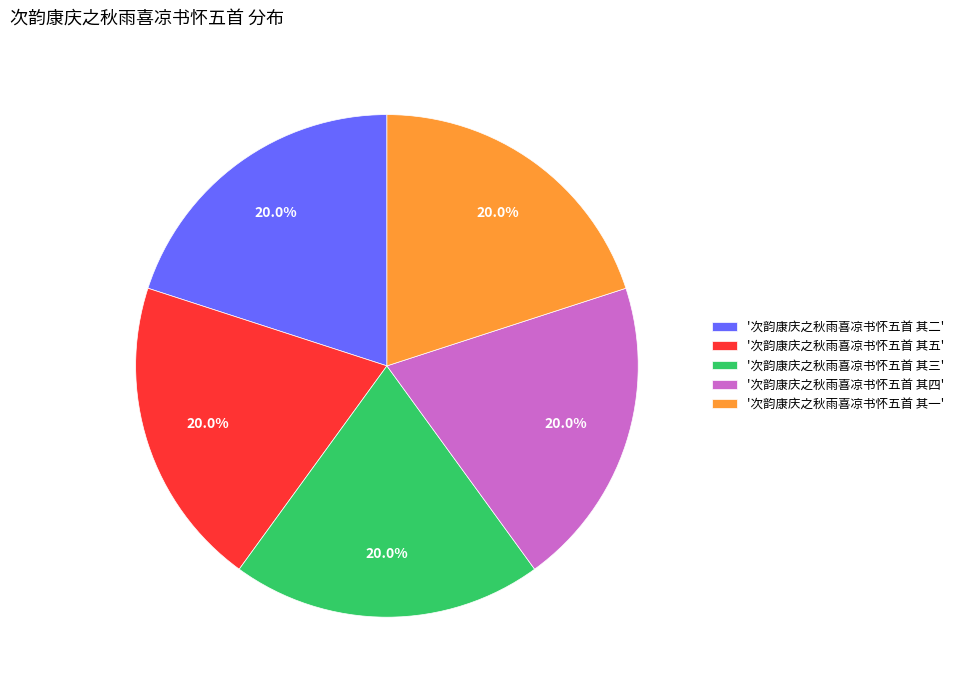

How many segments does this pie chart have?

5